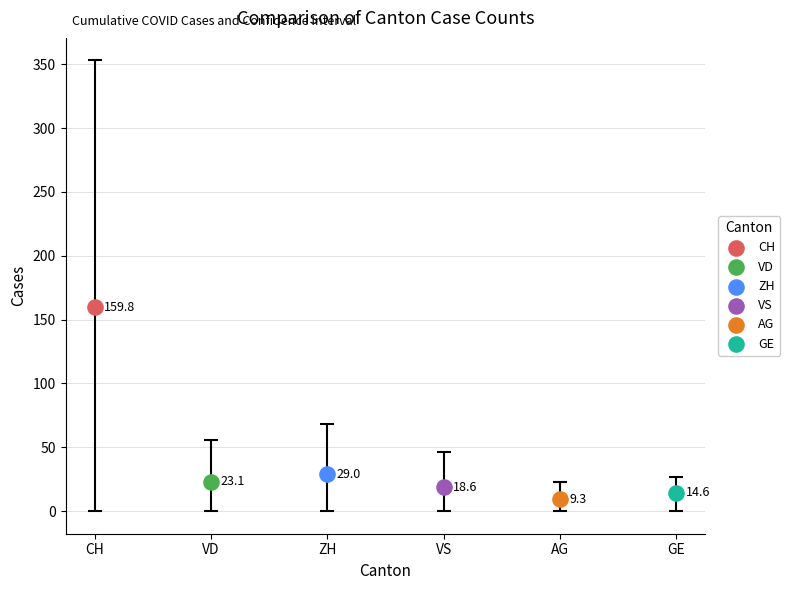

What are all the series names shown in the legend?

CH, VD, ZH, VS, AG, GE